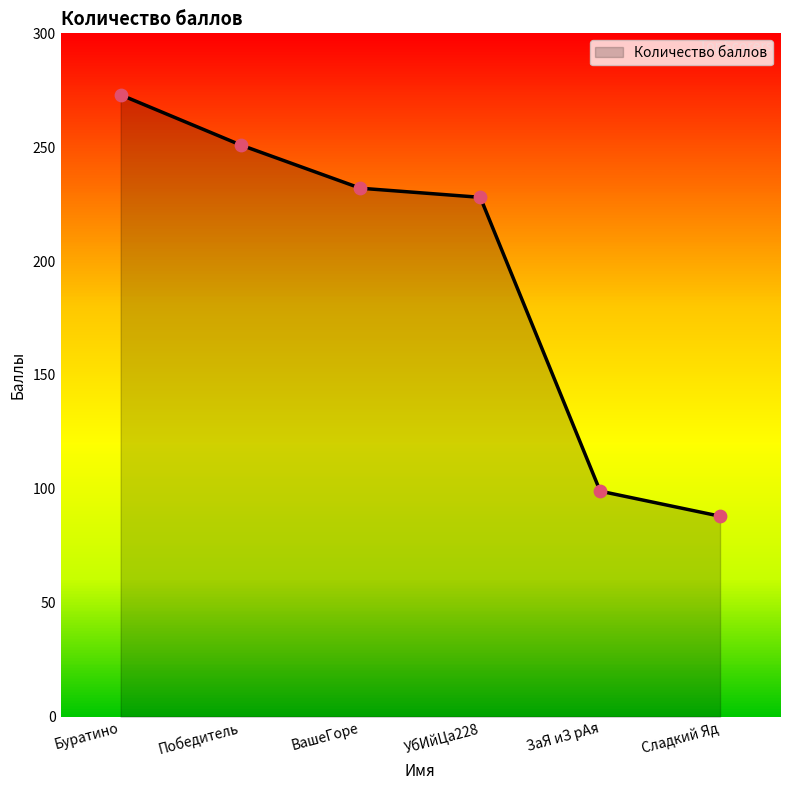

Approximately how many times larger is the value at ВашеГоре compared to УбИйЦа228?

1.0